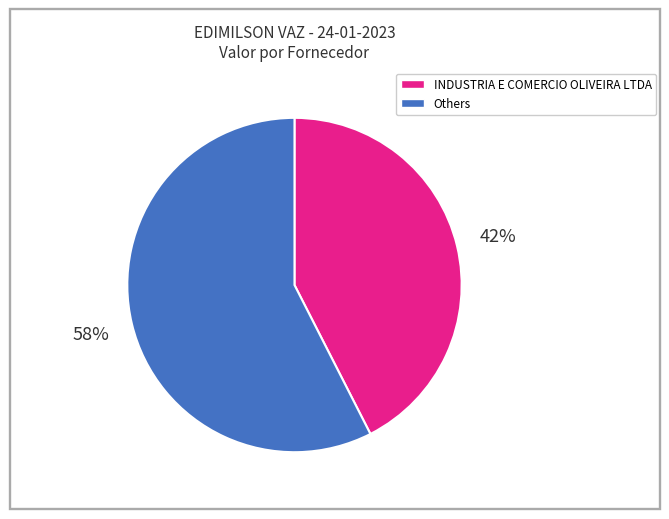

To the nearest percent, what is the average slice percentage?

50%